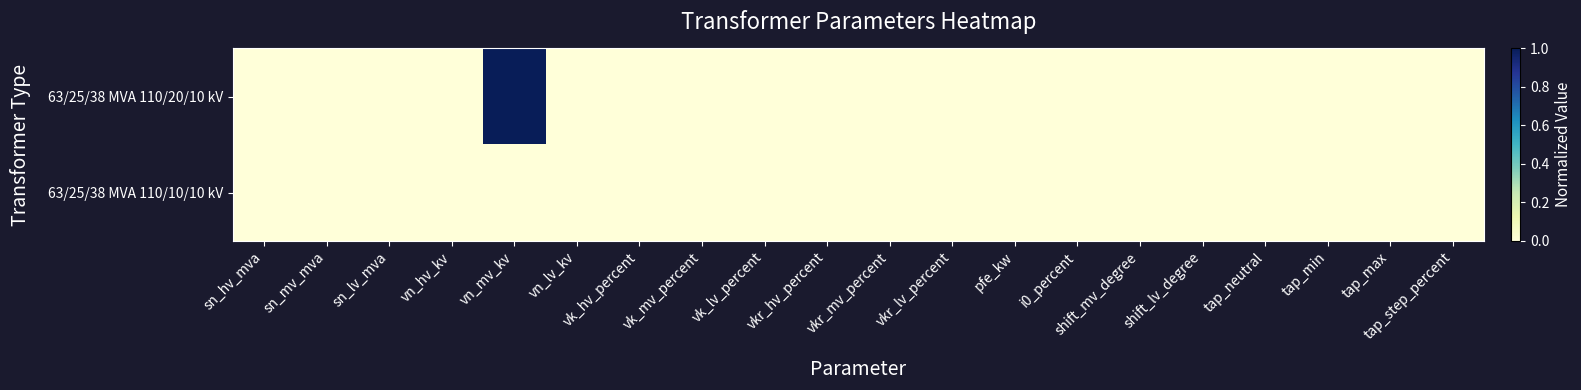

Between shift_mv_degree and sn_lv_mva, which is larger?

shift_mv_degree